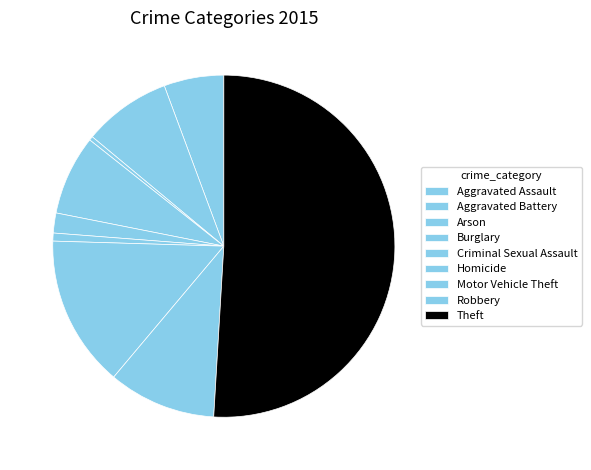

To the nearest percent, what portion does Criminal Sexual Assault represent?

2%